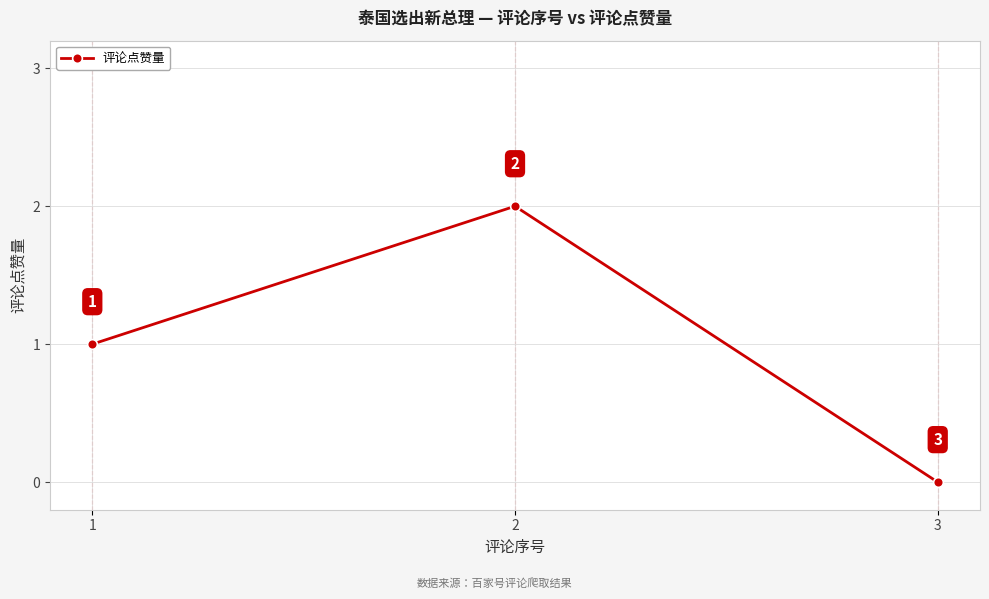

What is the change in value from 1 to 3?

-1